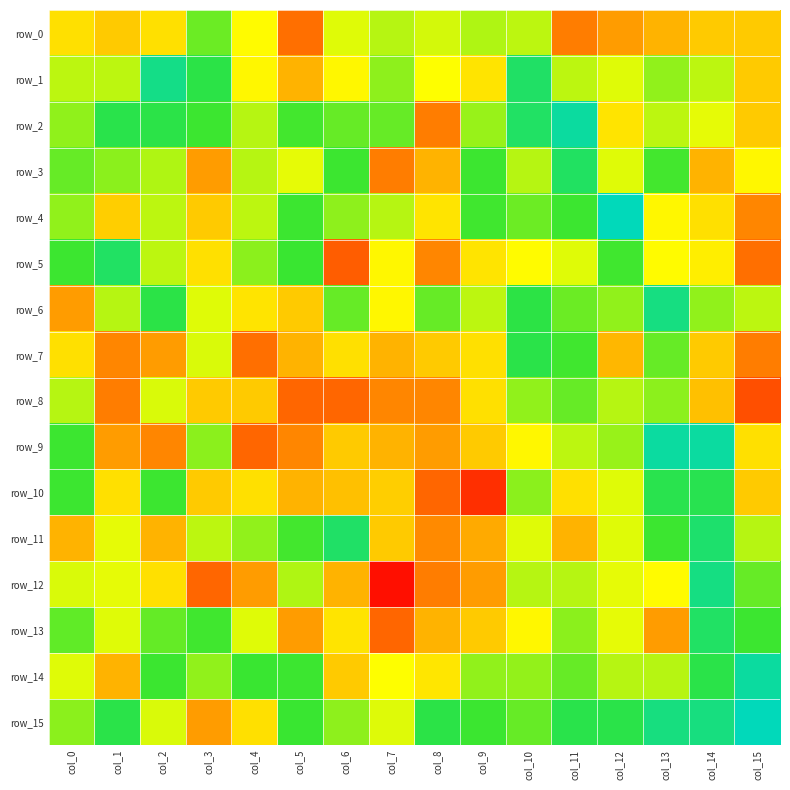

What is the sum of all row_15 values?

5.6